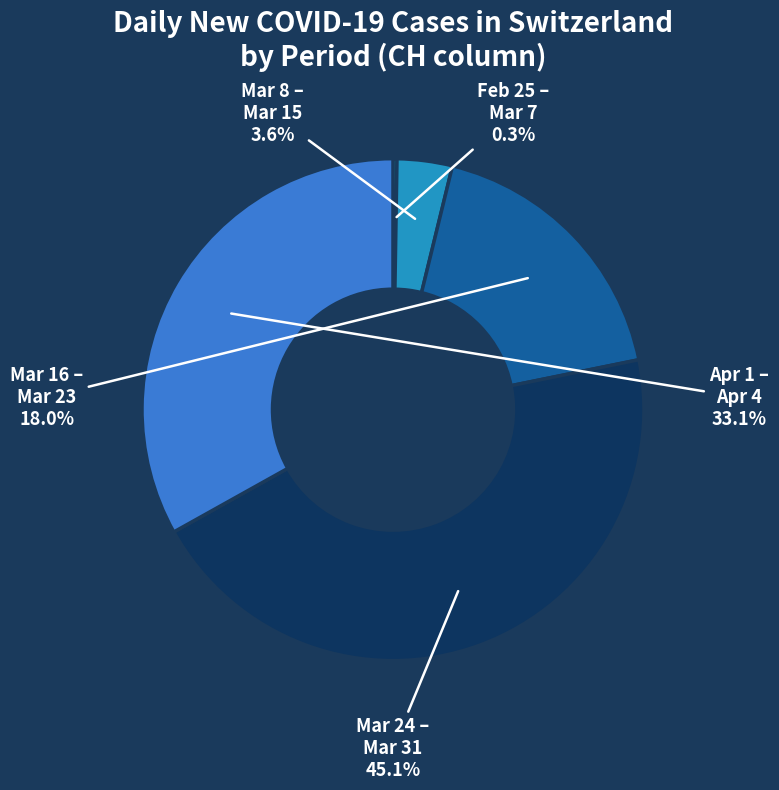

Is there any slice that represents more than half of the pie?

No